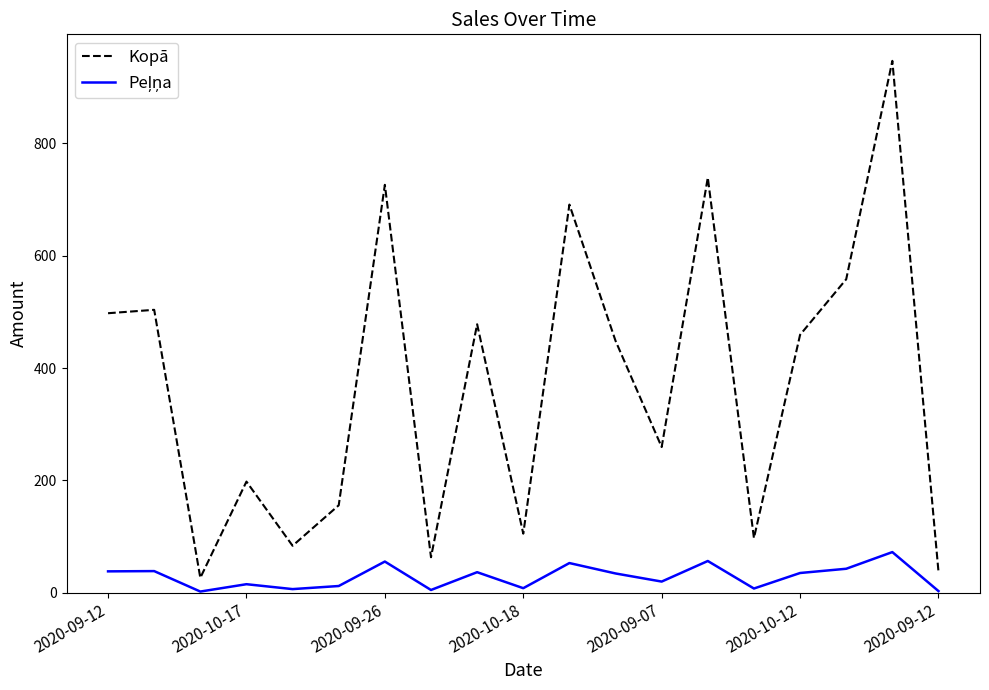

What is the lowest value of the Kopā series?

26.4